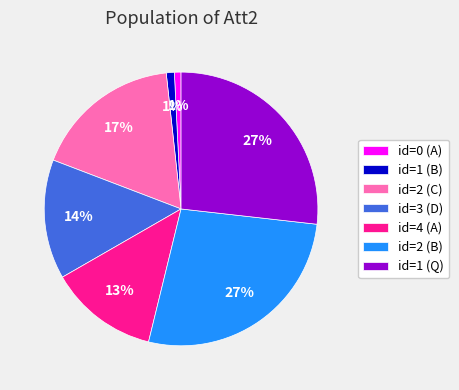

Count the number of slices in the pie.

7